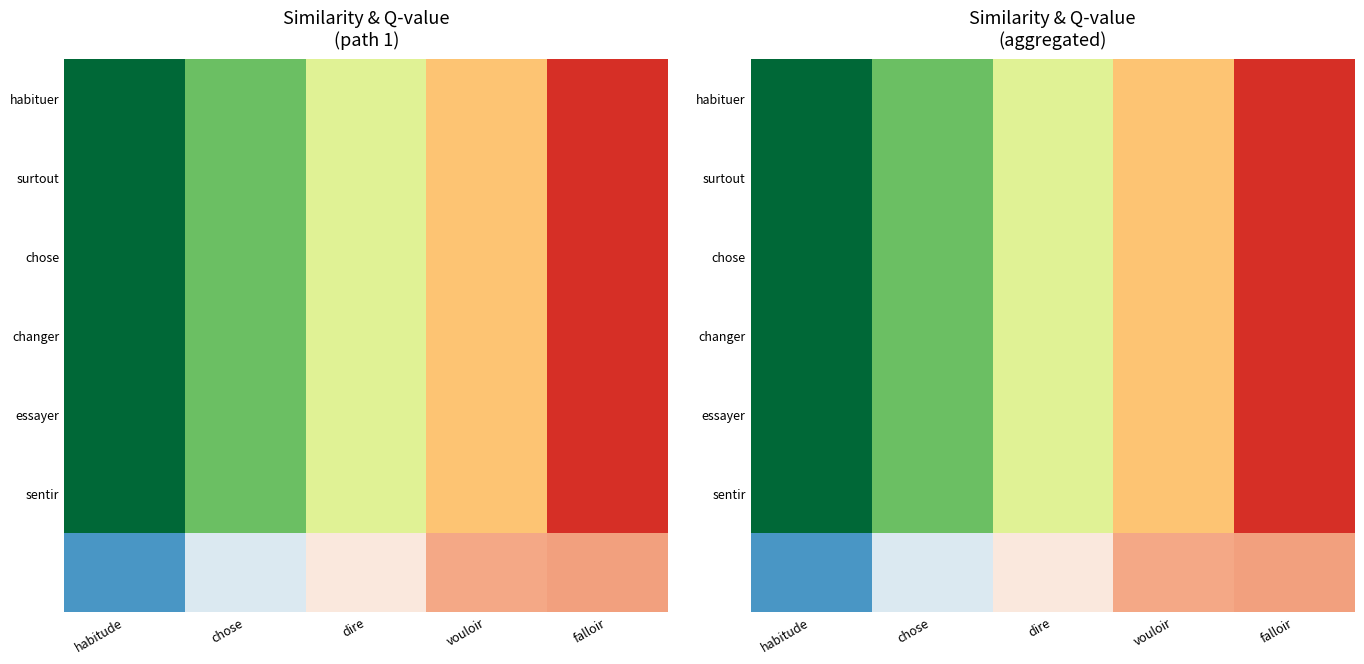

What is the difference between the highest and lowest values at dire?

0.3